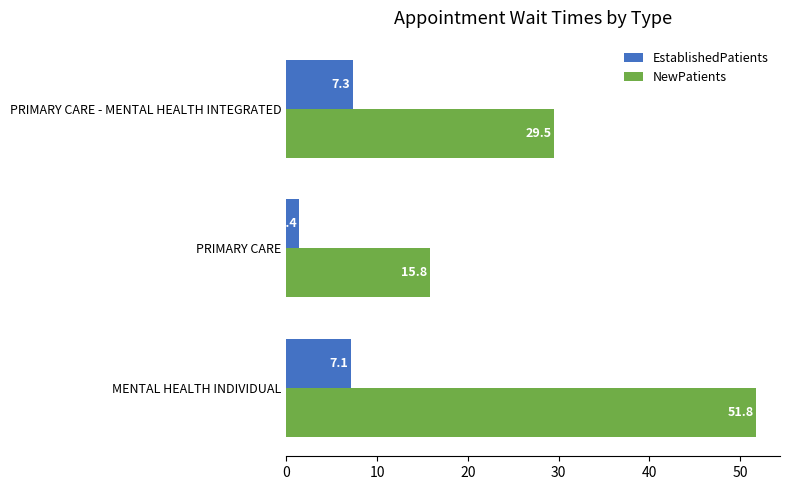

The value of NewPatients at PRIMARY CARE - MENTAL HEALTH INTEGRATED is 19.2. True or false?

False